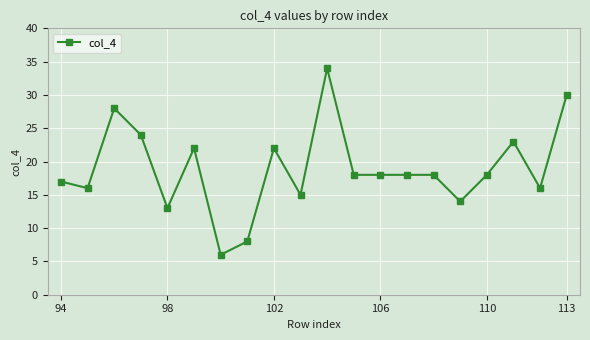

What is the difference between the second highest and second lowest values?

22